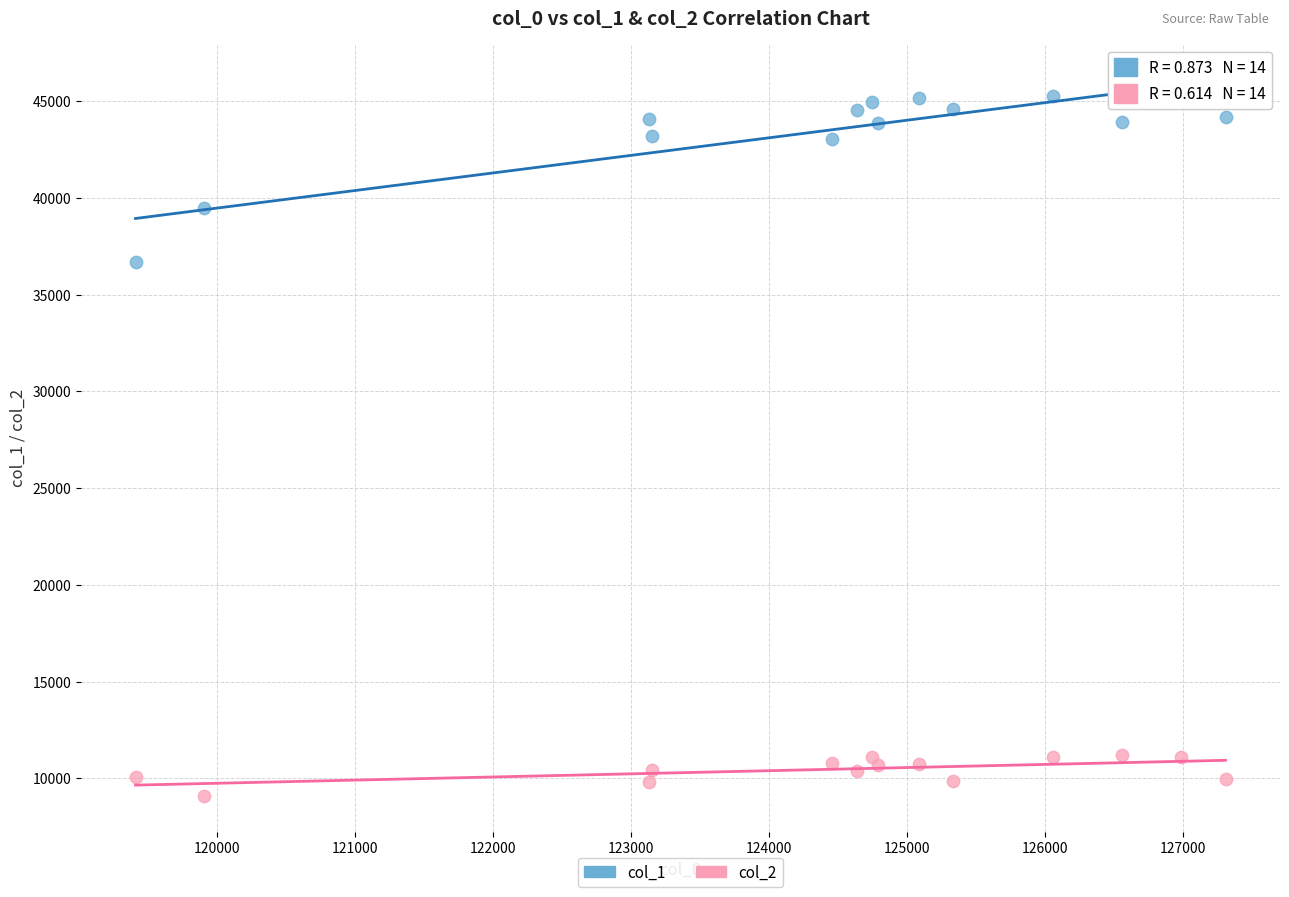

Across all series, what Y value is closest to 27300?

36664.7